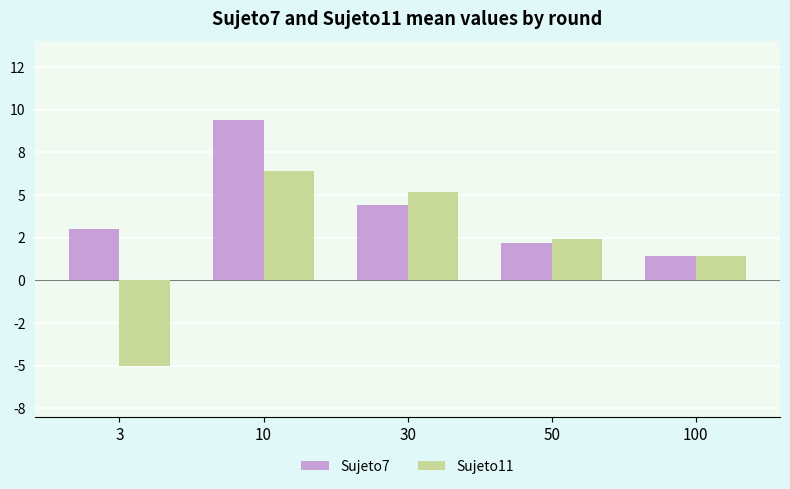

Are the bars horizontal?

No